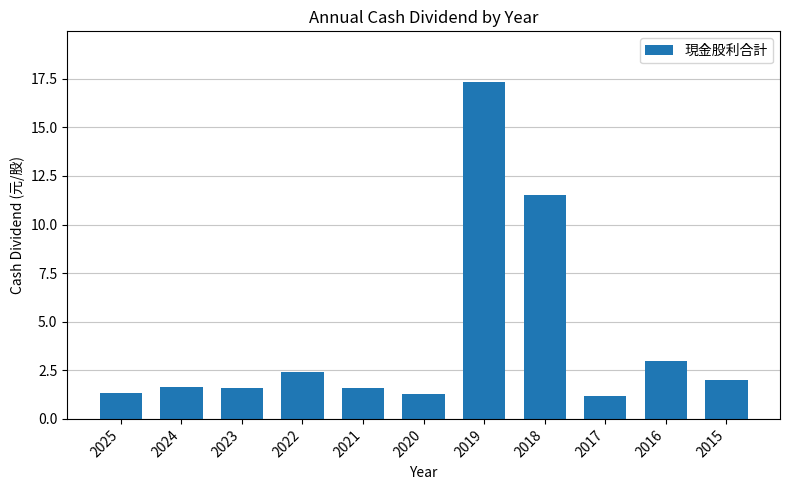

Count the number of data series in this chart.

1